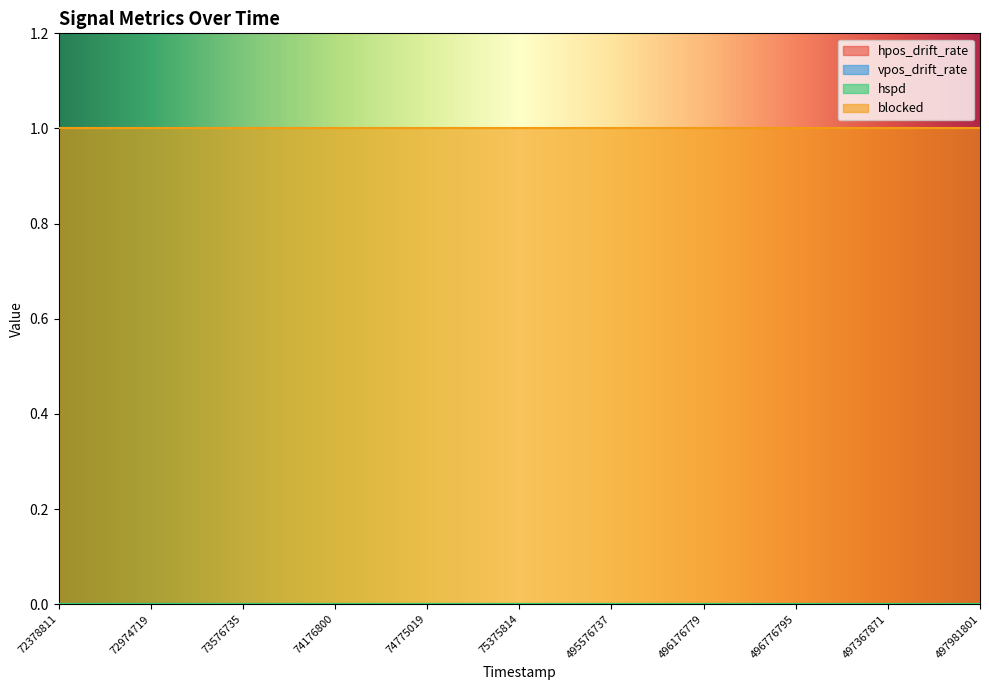

True or false: hpos_drift_rate and hspd cross at least once.

False